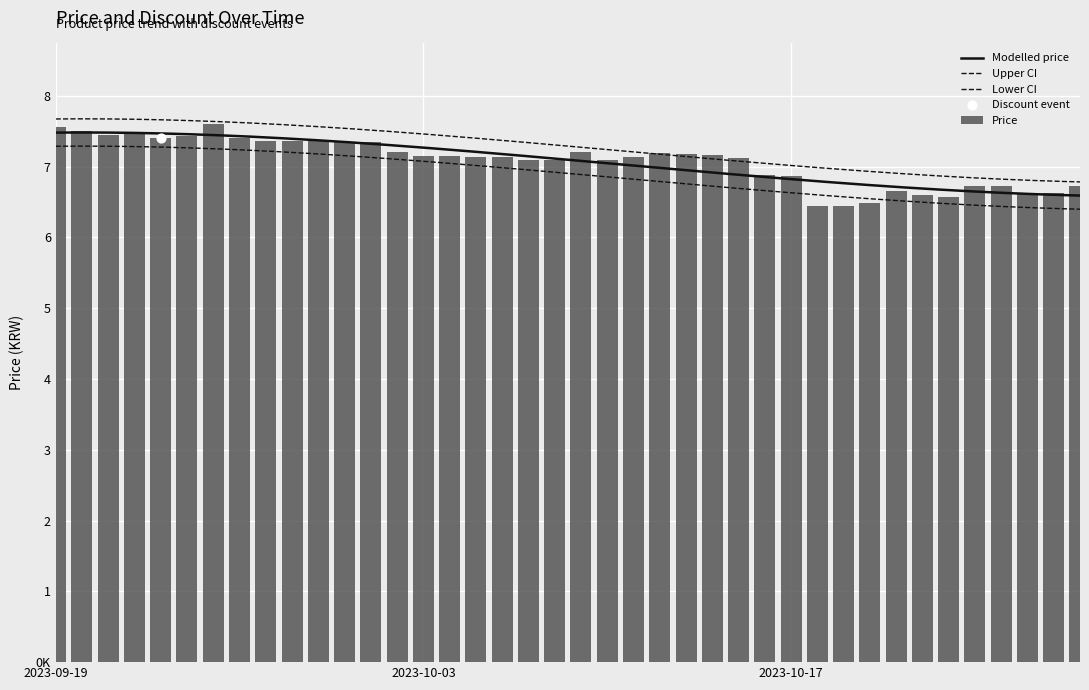

Between 2023-09-20 and 2023-09-19, which is larger?

2023-09-19